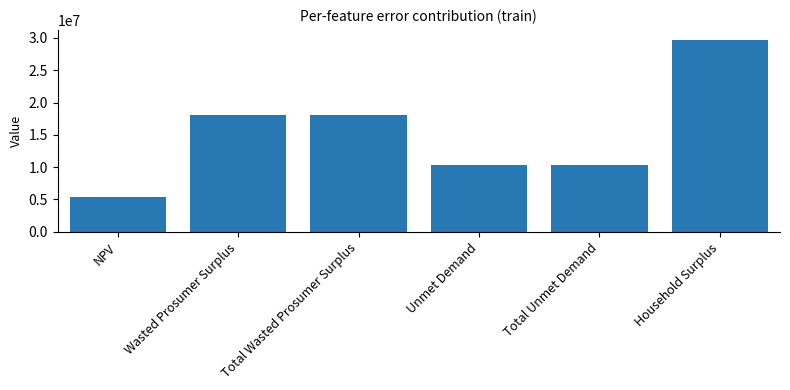

The value at Unmet Demand is 10285071.6. True or false?

True